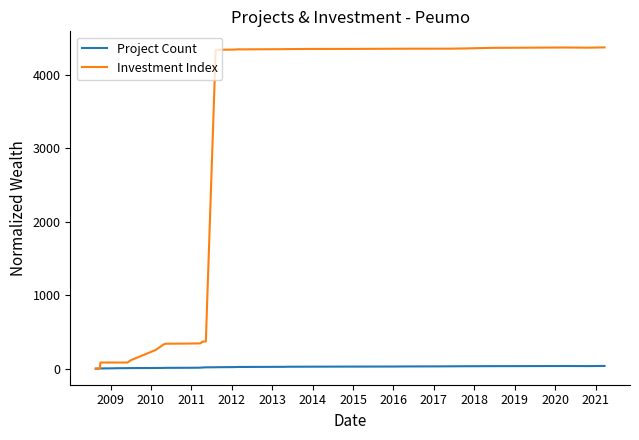

What is the difference between the second highest and second lowest values in the Project Count series?

35.0